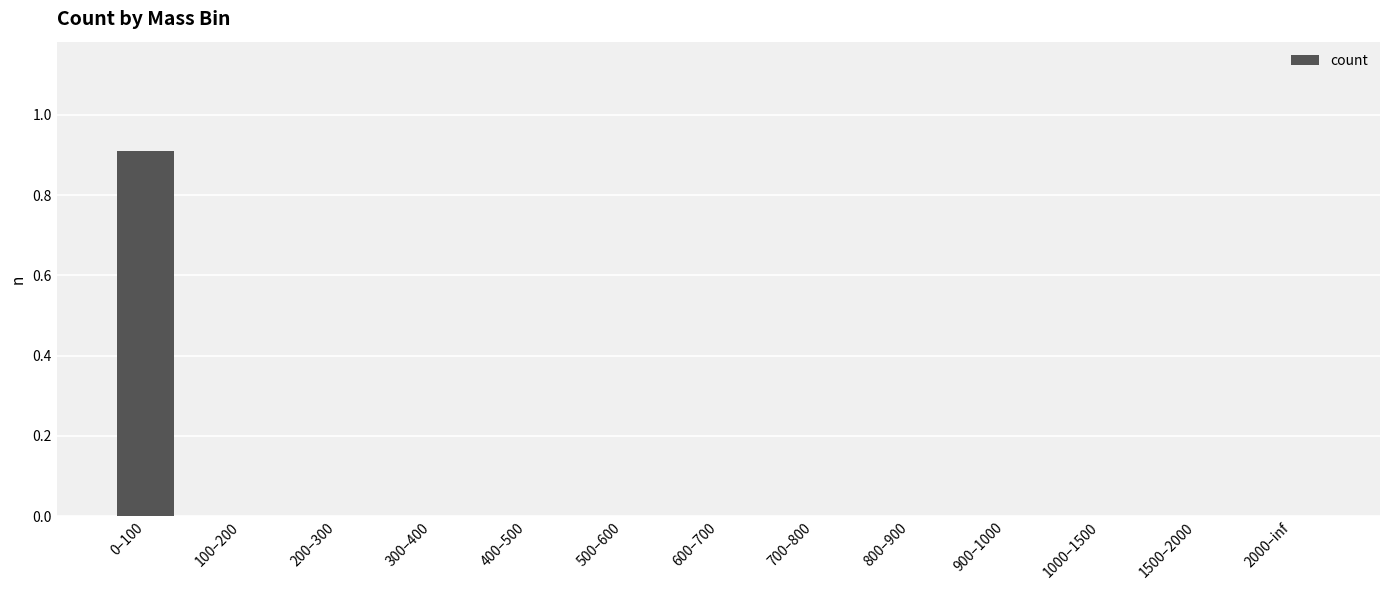

At which category does the chart reach its peak across all series?

0–100